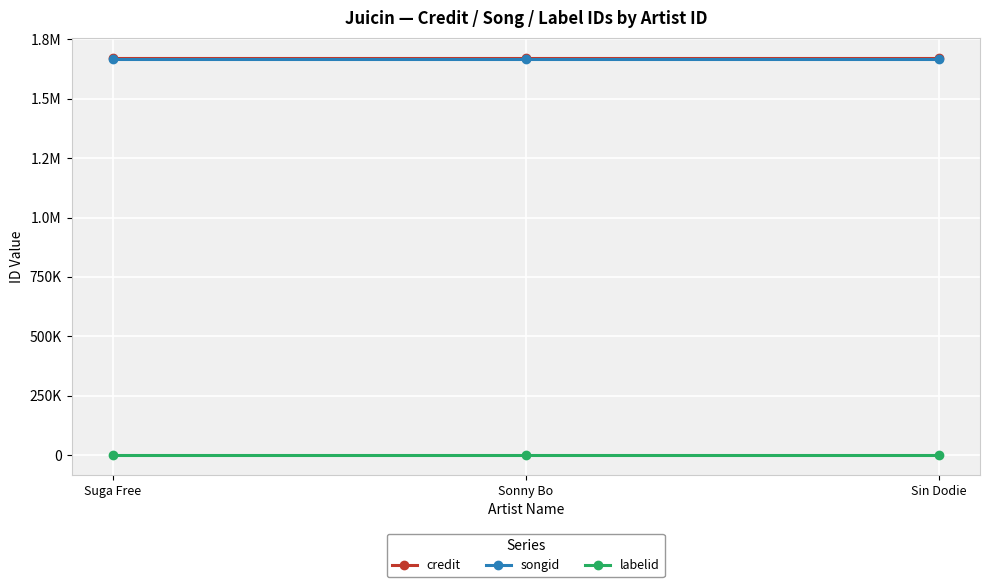

What are all the series names shown in the legend?

credit, songid, labelid